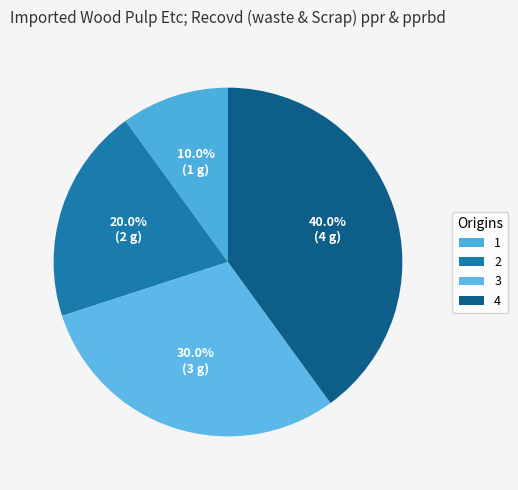

Which slice is the largest?

4